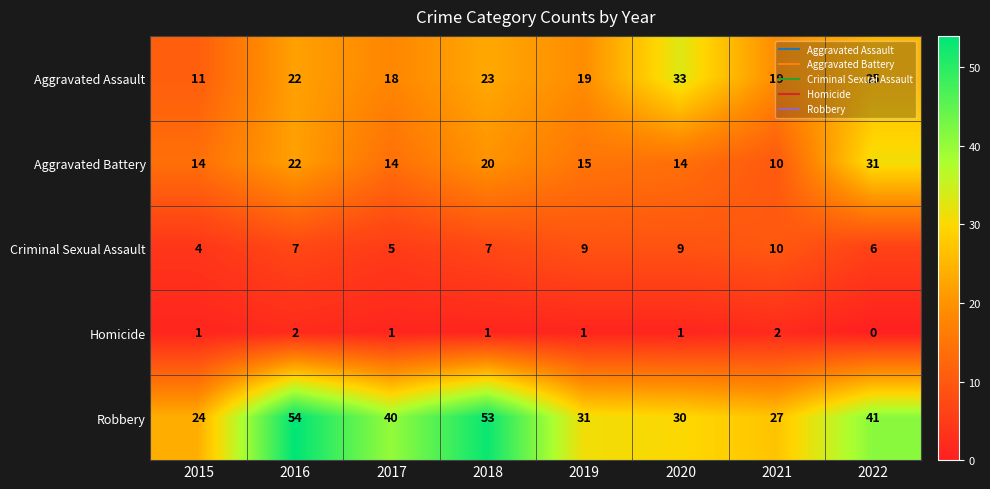

Count the Criminal Sexual Assault values in the range 6 to 9.

5